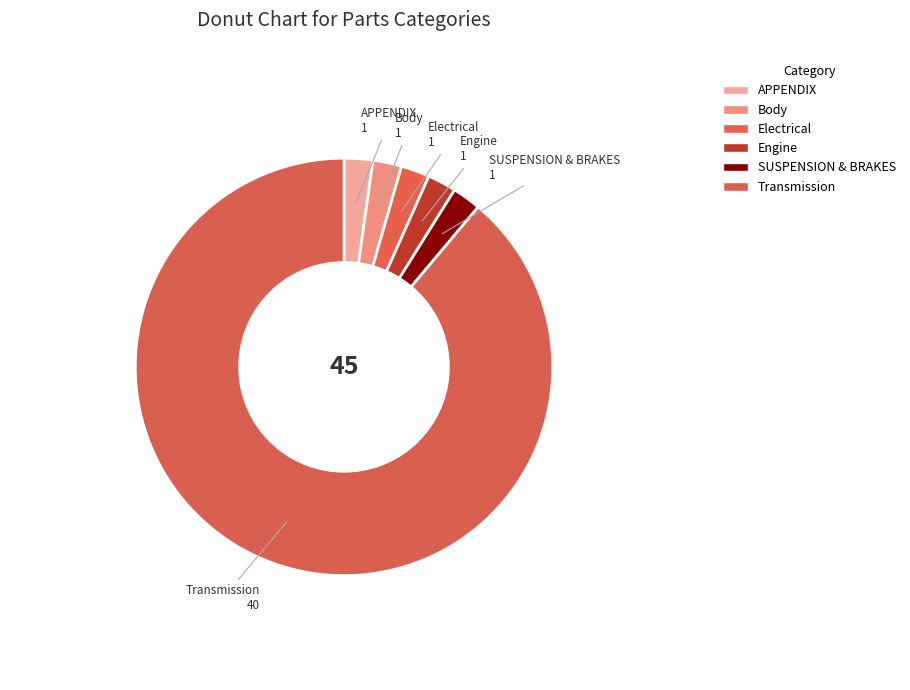

Rank the categories by value from lowest to highest.

APPENDIX, Body, Electrical, Engine, SUSPENSION & BRAKES, Transmission